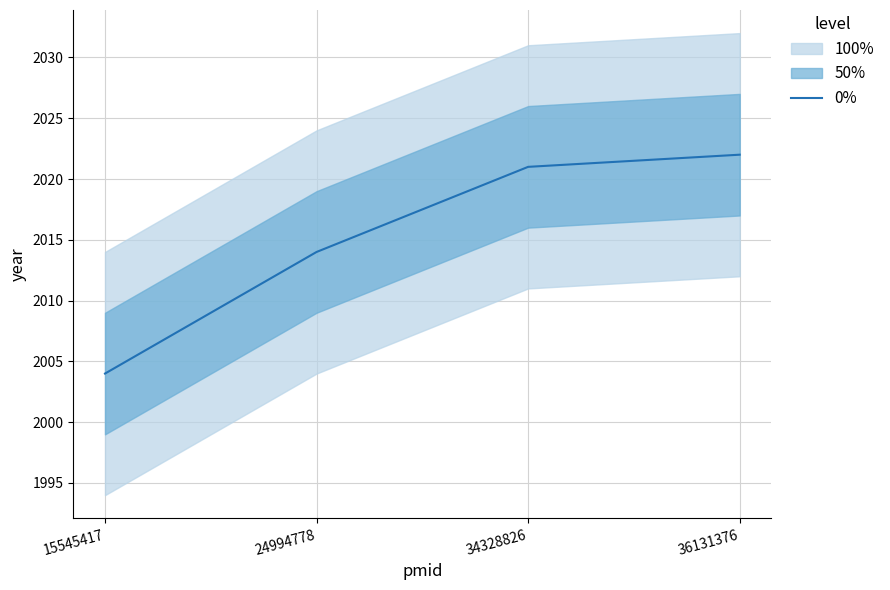

The value at 15545417 is 3383. True or false?

False